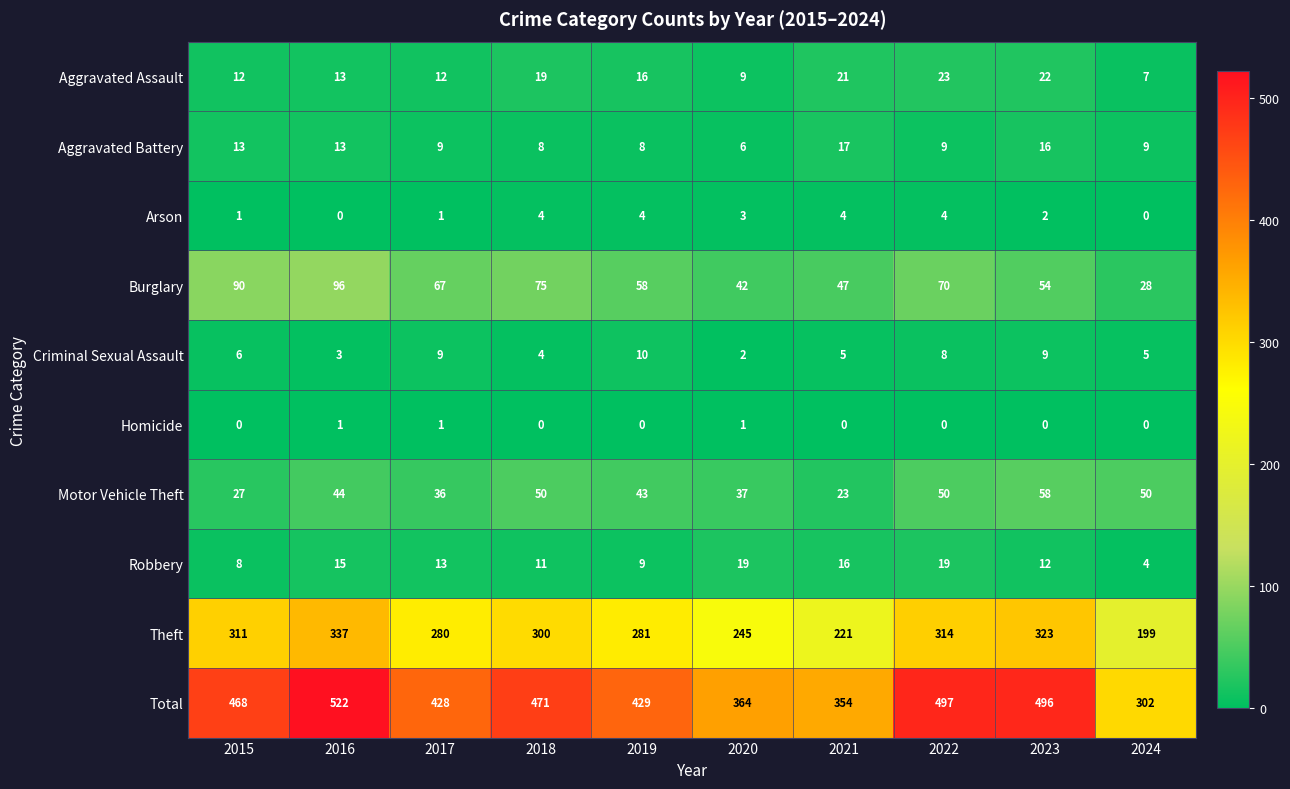

What is the spread (max minus min) of values at 2017?

427